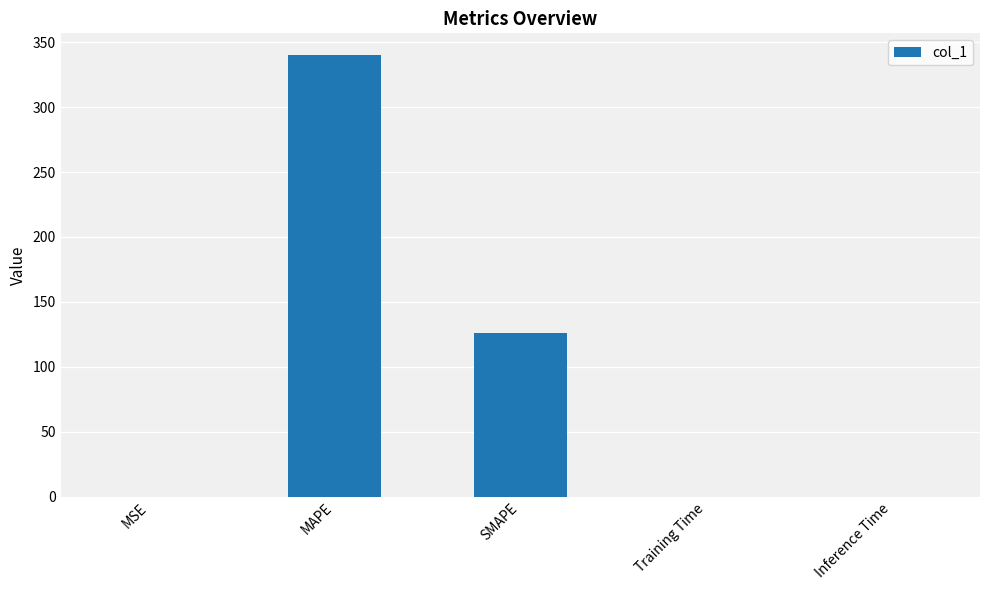

At which category does the chart reach its peak across all series?

MAPE